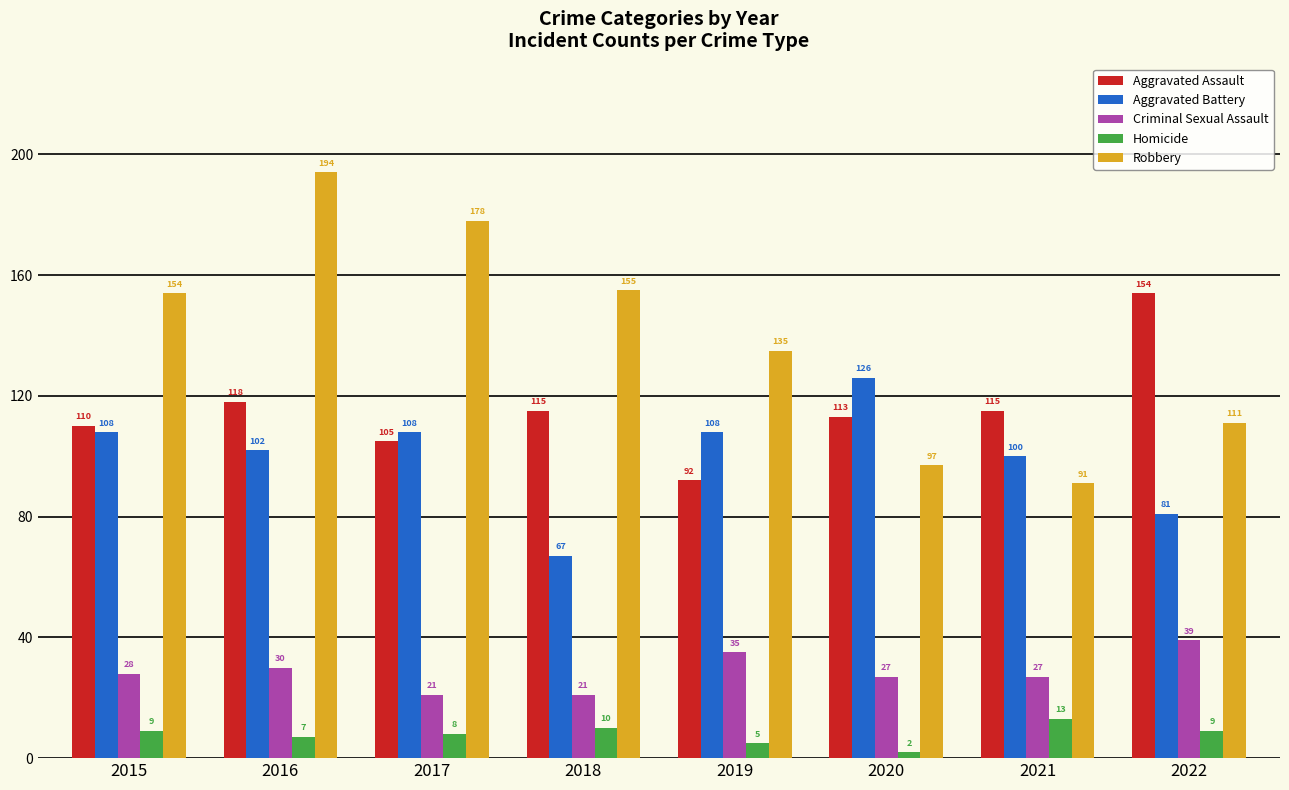

Which category has the lowest value in the Aggravated Battery series?

2018